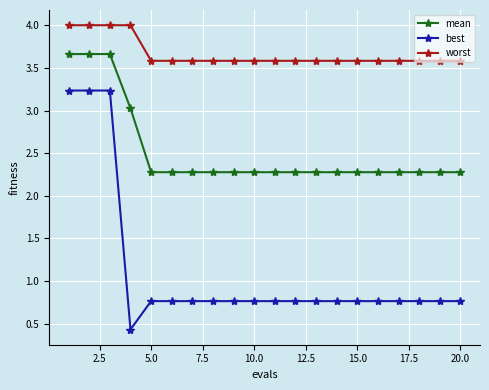

What is the sum of all worst values?

73.3